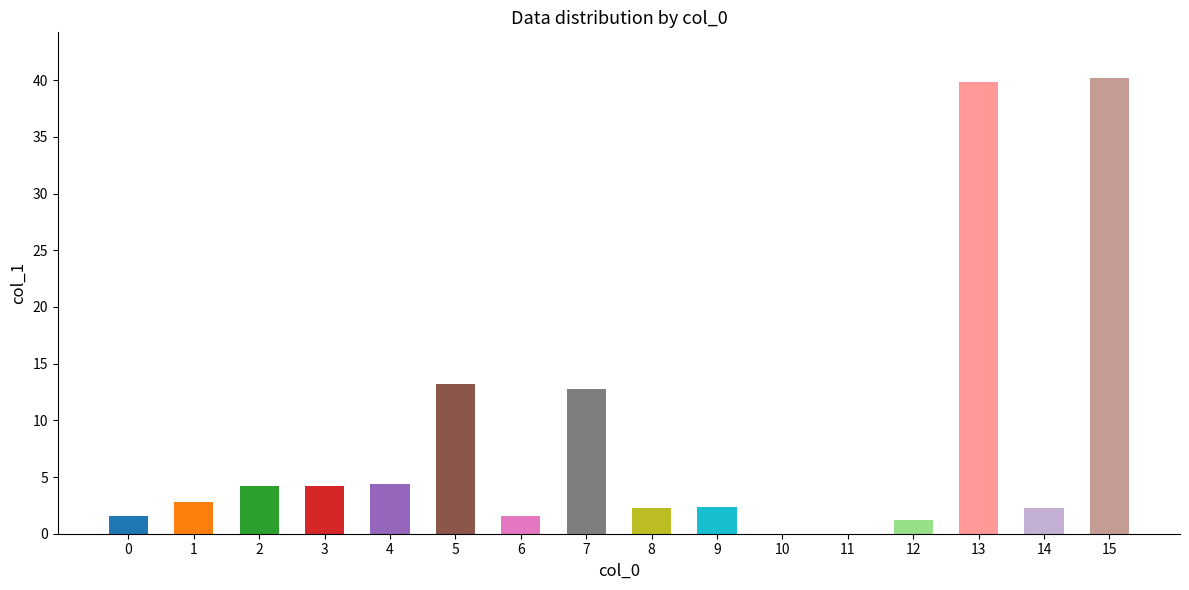

What is the sum of the values at 0 and 7?

14.3